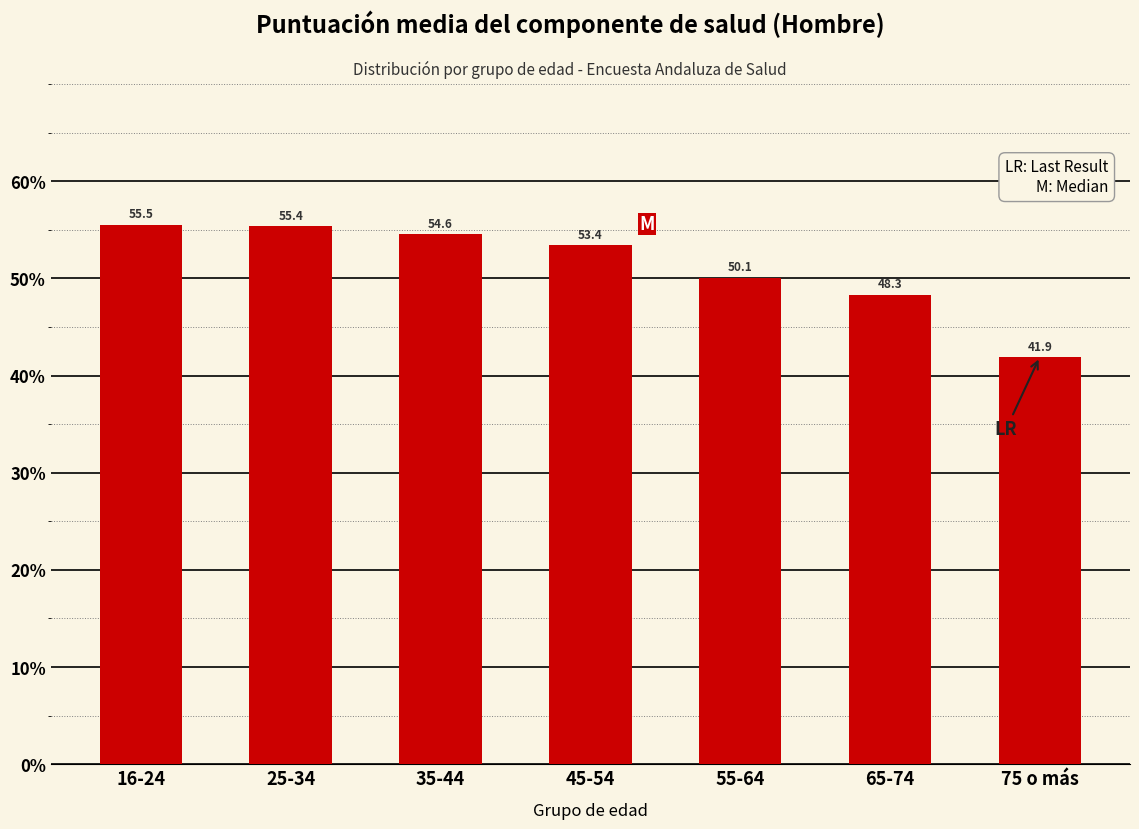

Reading left to right, transcribe all the data shown in this chart.

55.5	55.4	54.6	53.4	50.1	48.3	41.9